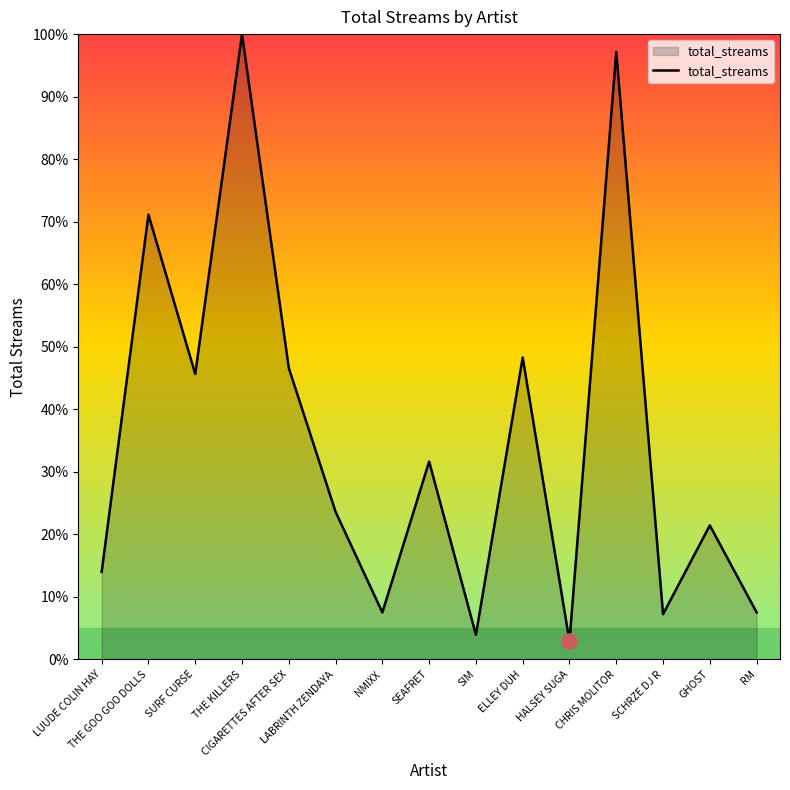

What is the change in value from SURF CURSE to CIGARETTES AFTER SEX?

+1.0